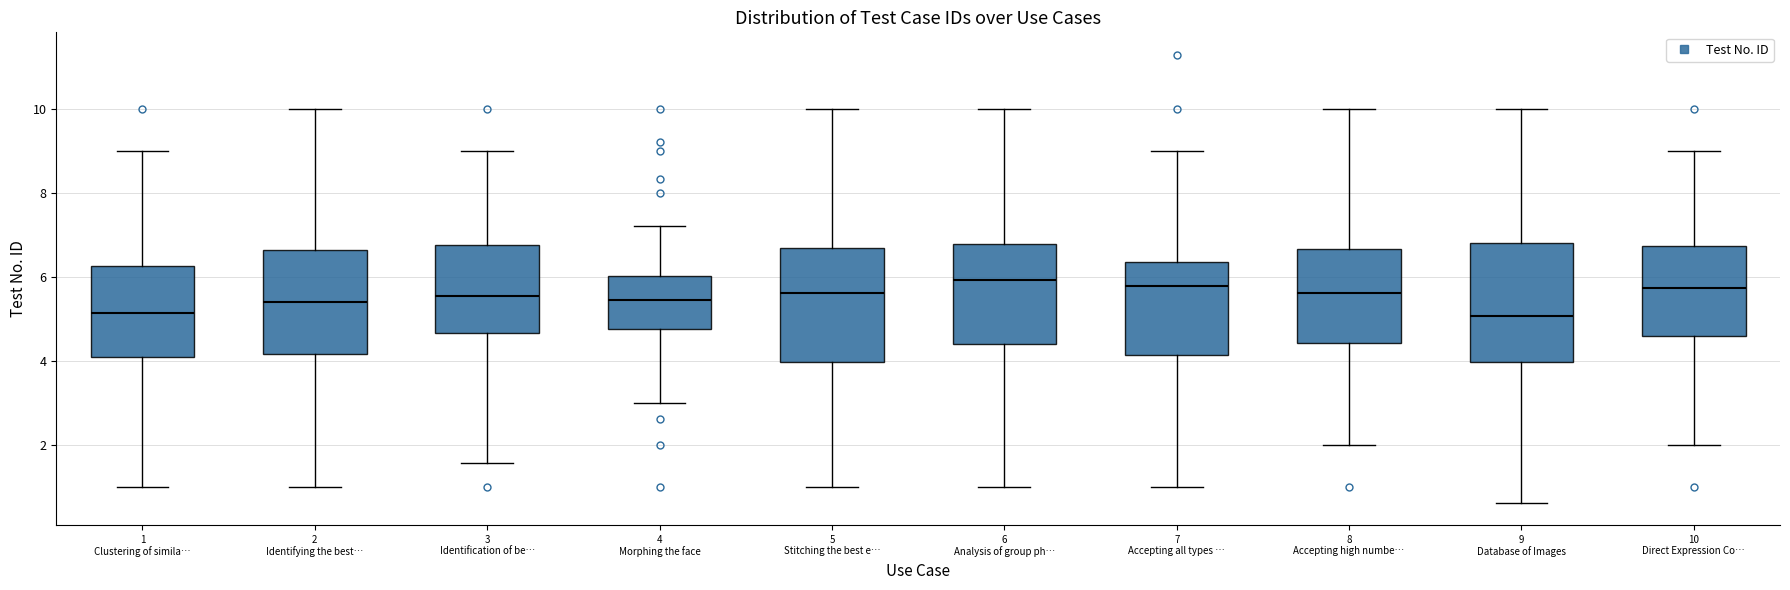

Where does the upper whisker of the box for 4 Morphing the face end on the y-axis? The values are not printed on the chart, so give them approximately, as read against the axis.

7.2